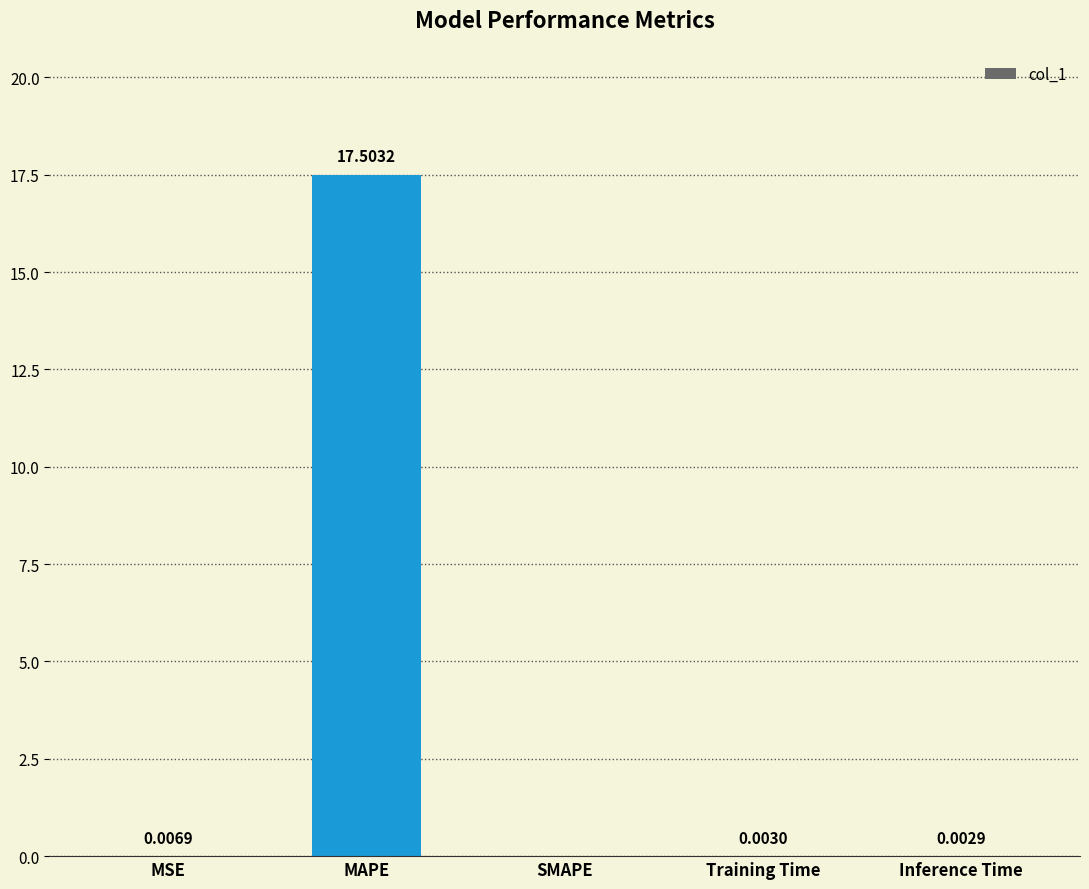

The value at Training Time is 0.0. True or false?

True